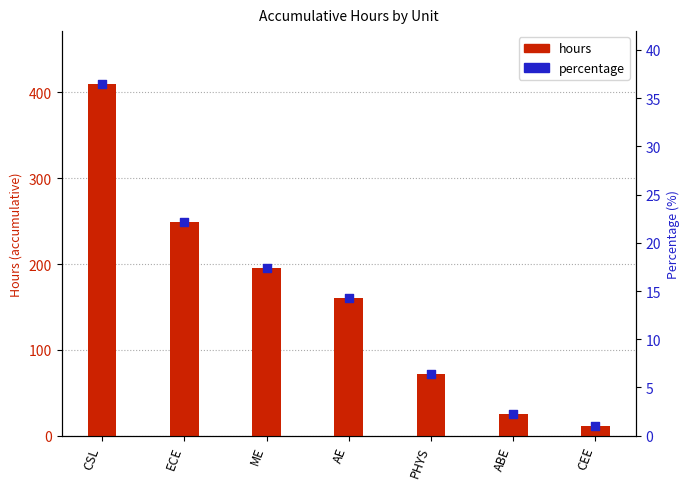

What is the ratio of the value at CEE to the value at AE?

0.1